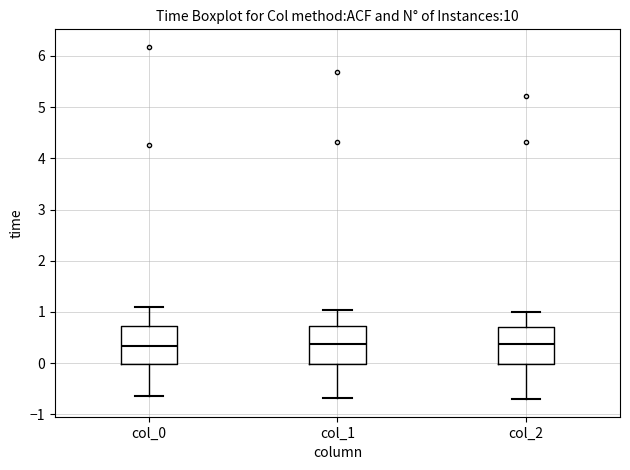

Where does the upper whisker of the box for col_1 end on the y-axis? The values are not printed on the chart, so give them approximately, as read against the axis.

1.0